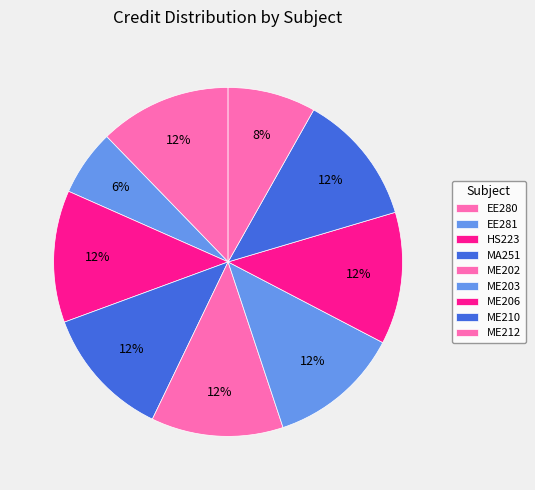

To the nearest percent, what portion does EE281 represent?

6%